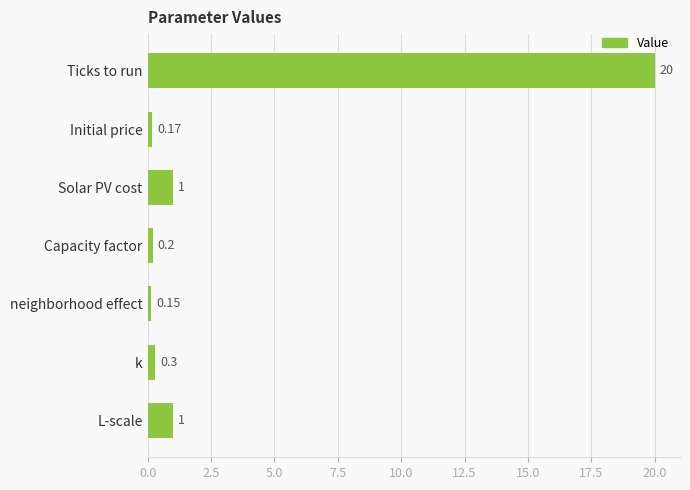

Between L-scale and k, which is larger?

L-scale